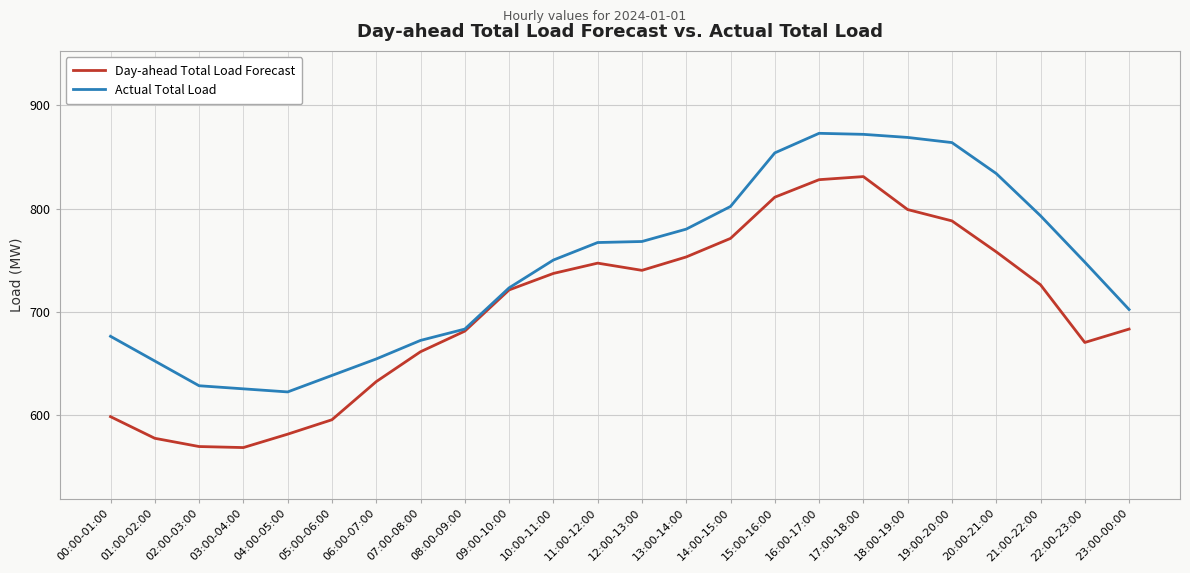

Is it true that Actual Total Load equals 1048 at 23:00-00:00?

False